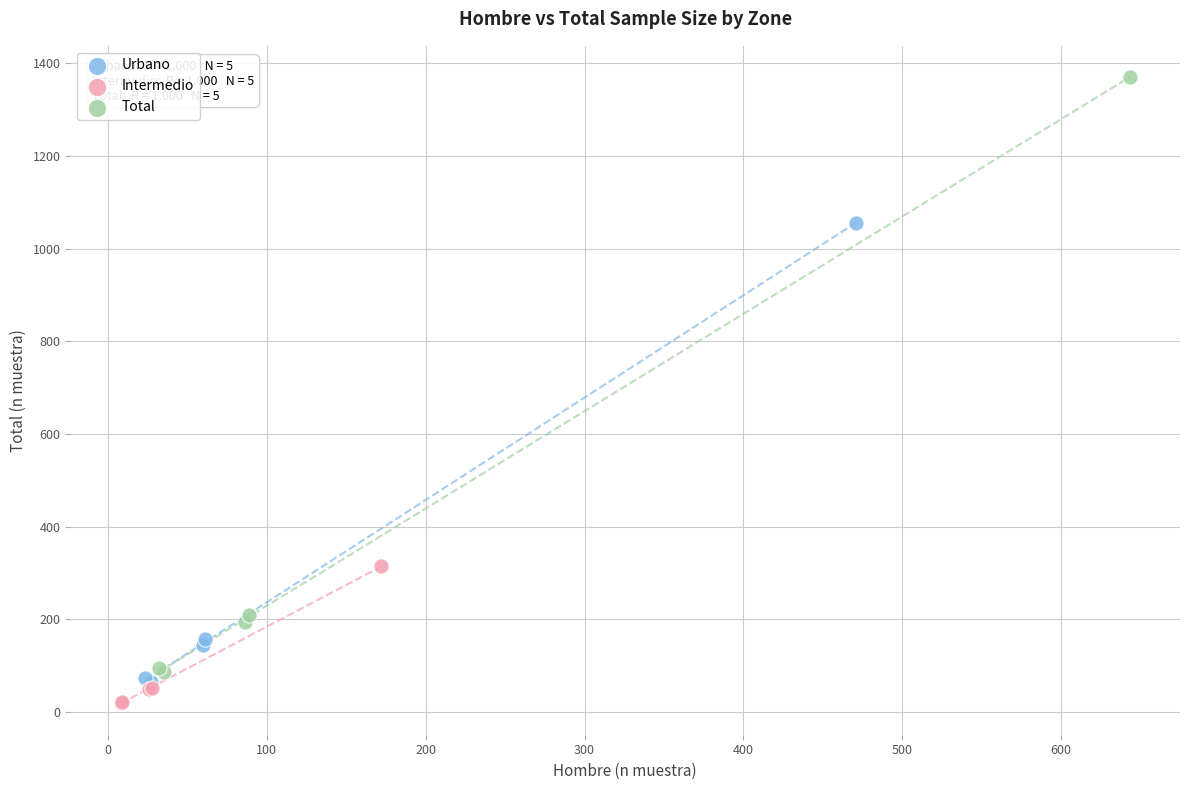

What are all the series names shown in the legend?

Urbano, Intermedio, Total